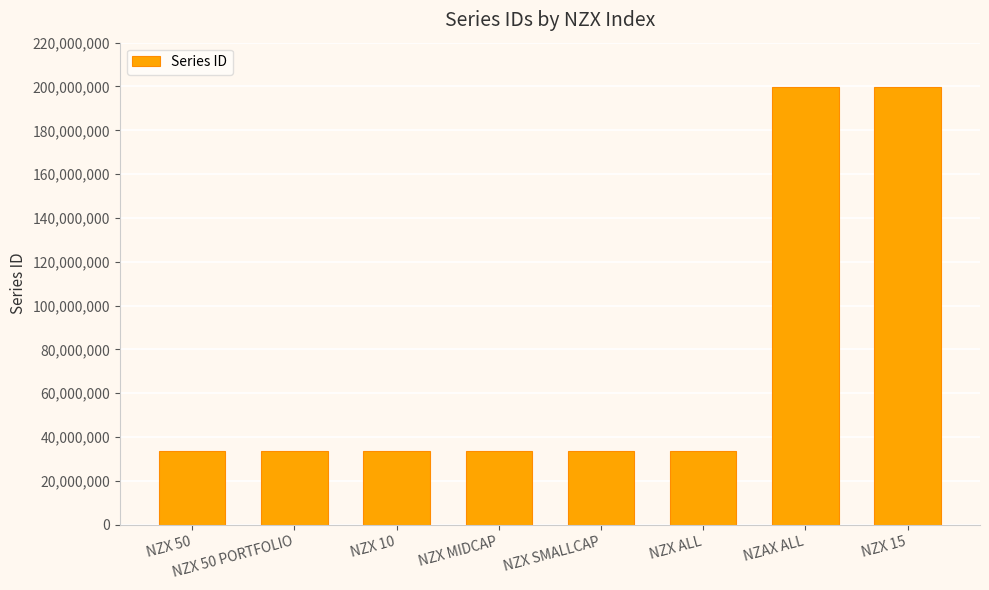

The value at NZX MIDCAP is 9344700. True or false?

False